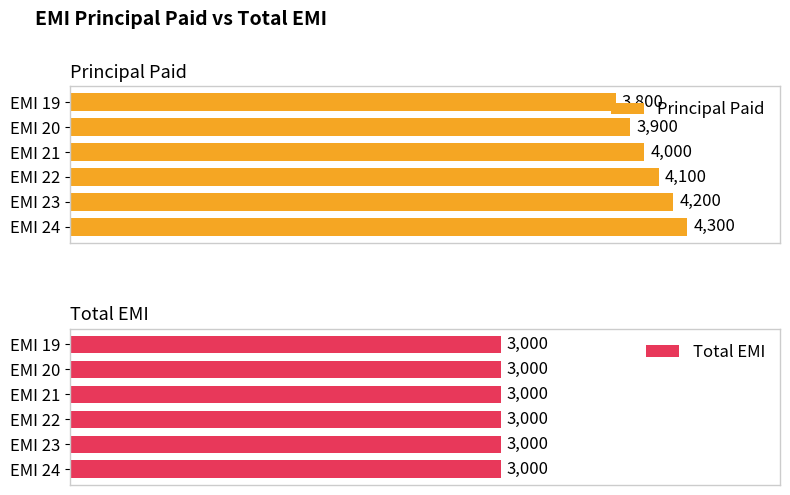

Which series has the largest range (max minus min)?

Principal Paid